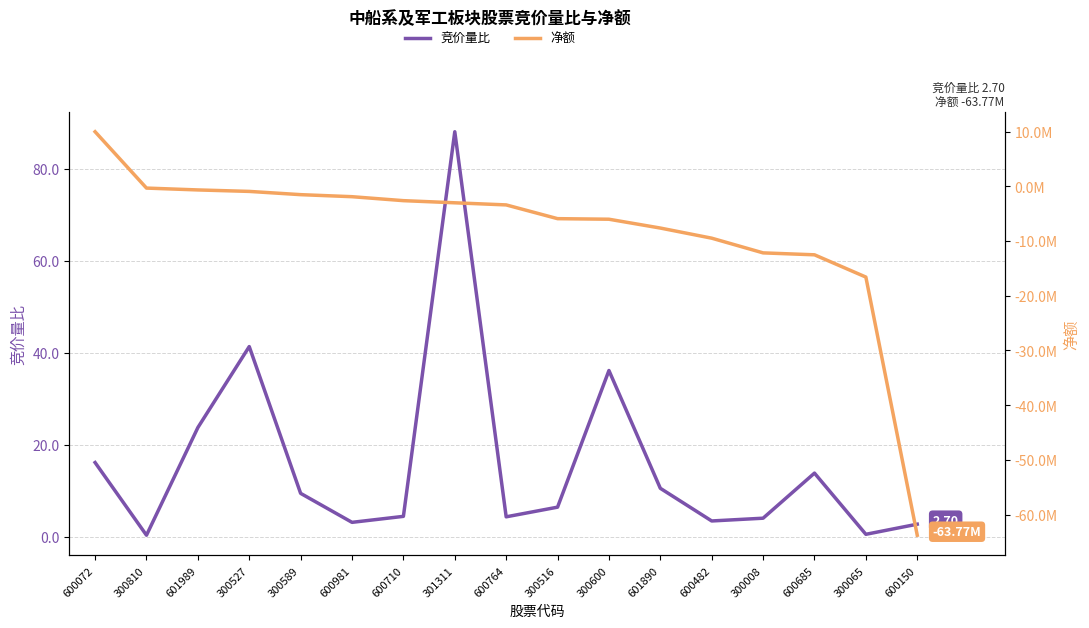

Reading left to right, what are all the values shown in this chart?

竞价量比: 600072=16.1	300810=0.3	601989=23.7	300527=41.3	300589=9.4	600981=3.1	600710=4.4	301311=88.0	600764=4.3	300516=6.4	300600=36.1	601890=10.5	600482=3.4	300008=4.0	600685=13.8	300065=0.5	600150=2.7
净额: 600072=9967223.0	300810=-330186.0	601989=-669233.0	300527=-937988.0	300589=-1530978.0	600981=-1904246.0	600710=-2627641.0	301311=-3018219.0	600764=-3405600.0	300516=-5918108.0	300600=-6021739.0	601890=-7633968.0	600482=-9484337.0	300008=-12171092.0	600685=-12523631.0	300065=-16592062.0	600150=-63766358.0